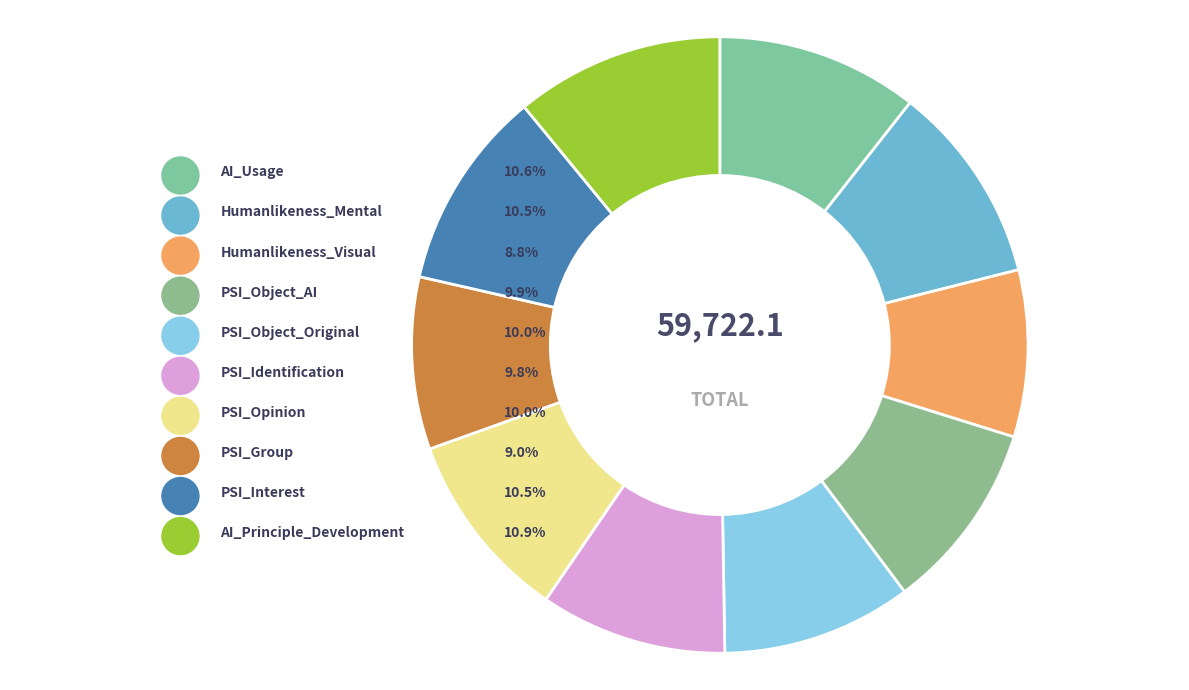

How many slices are in this pie chart?

10